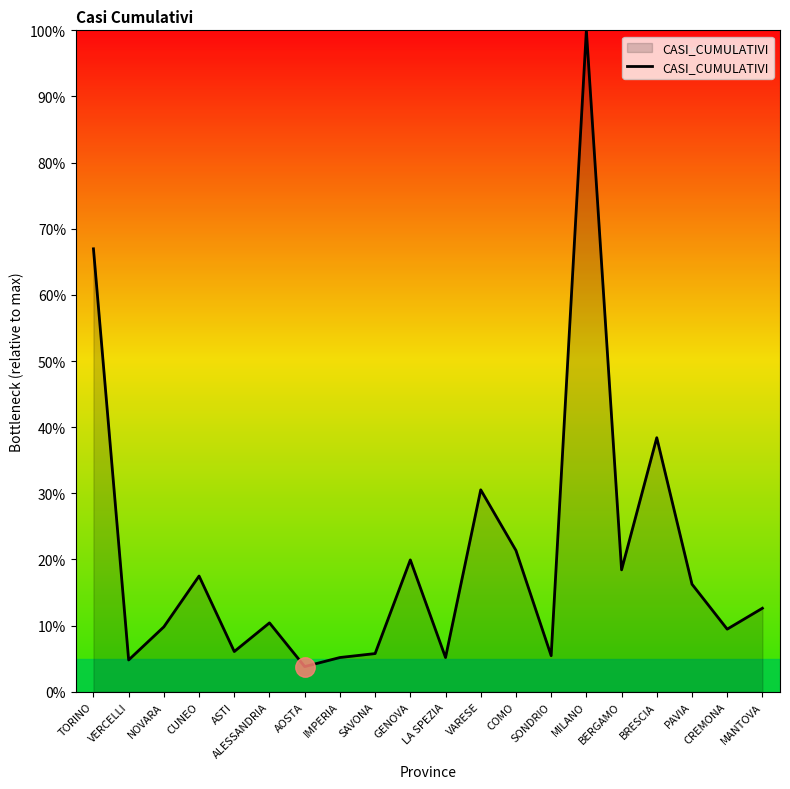

Read the value at VERCELLI.

4.8